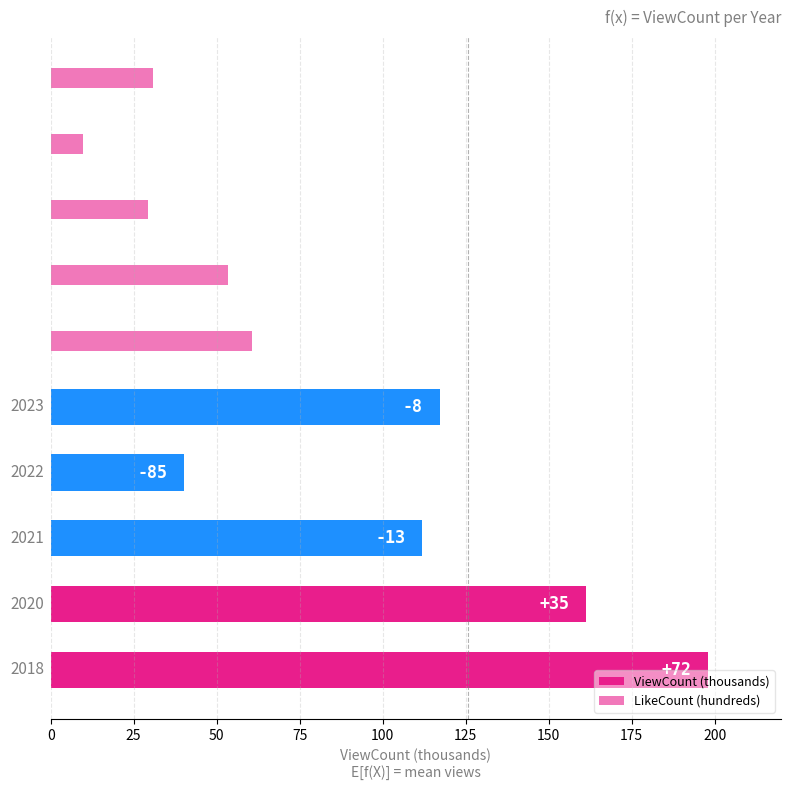

True or false: LikeCount (hundreds) has a value of 29.2 at 50.

True